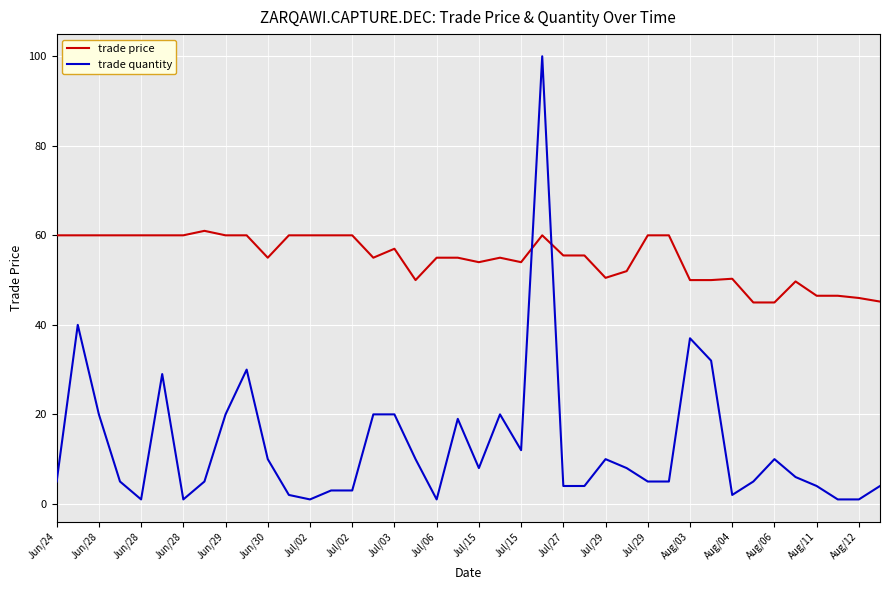

Which series has the widest spread of values?

trade quantity